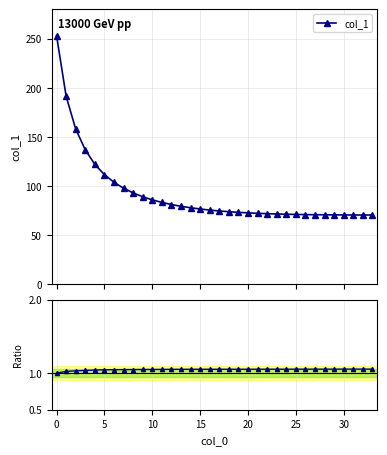

What is the value of the col_1 point at the 17th from the left?

75.6